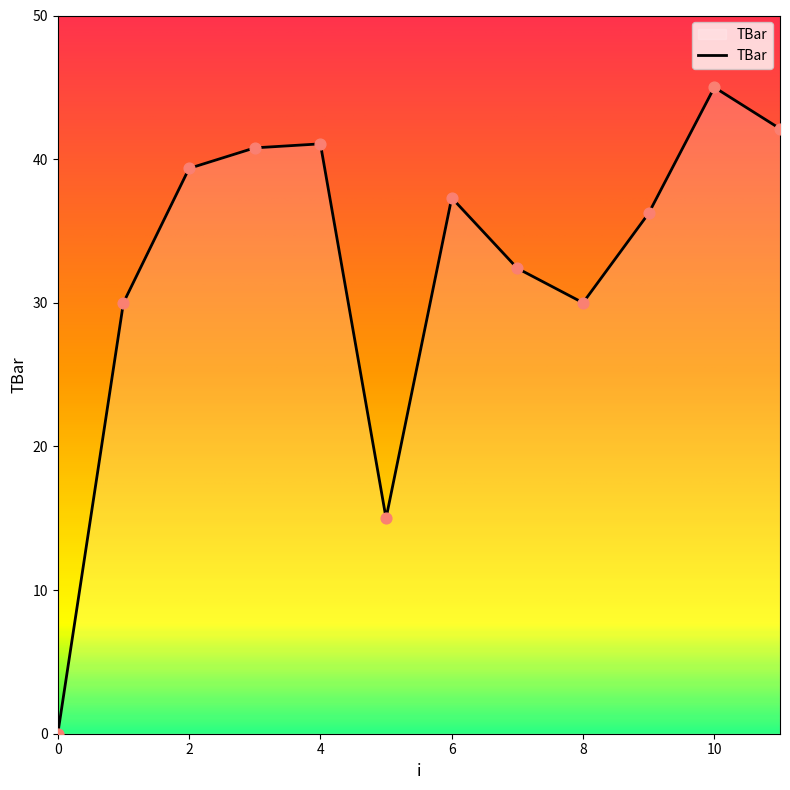

What is the difference between the maximum and minimum values?

45.0